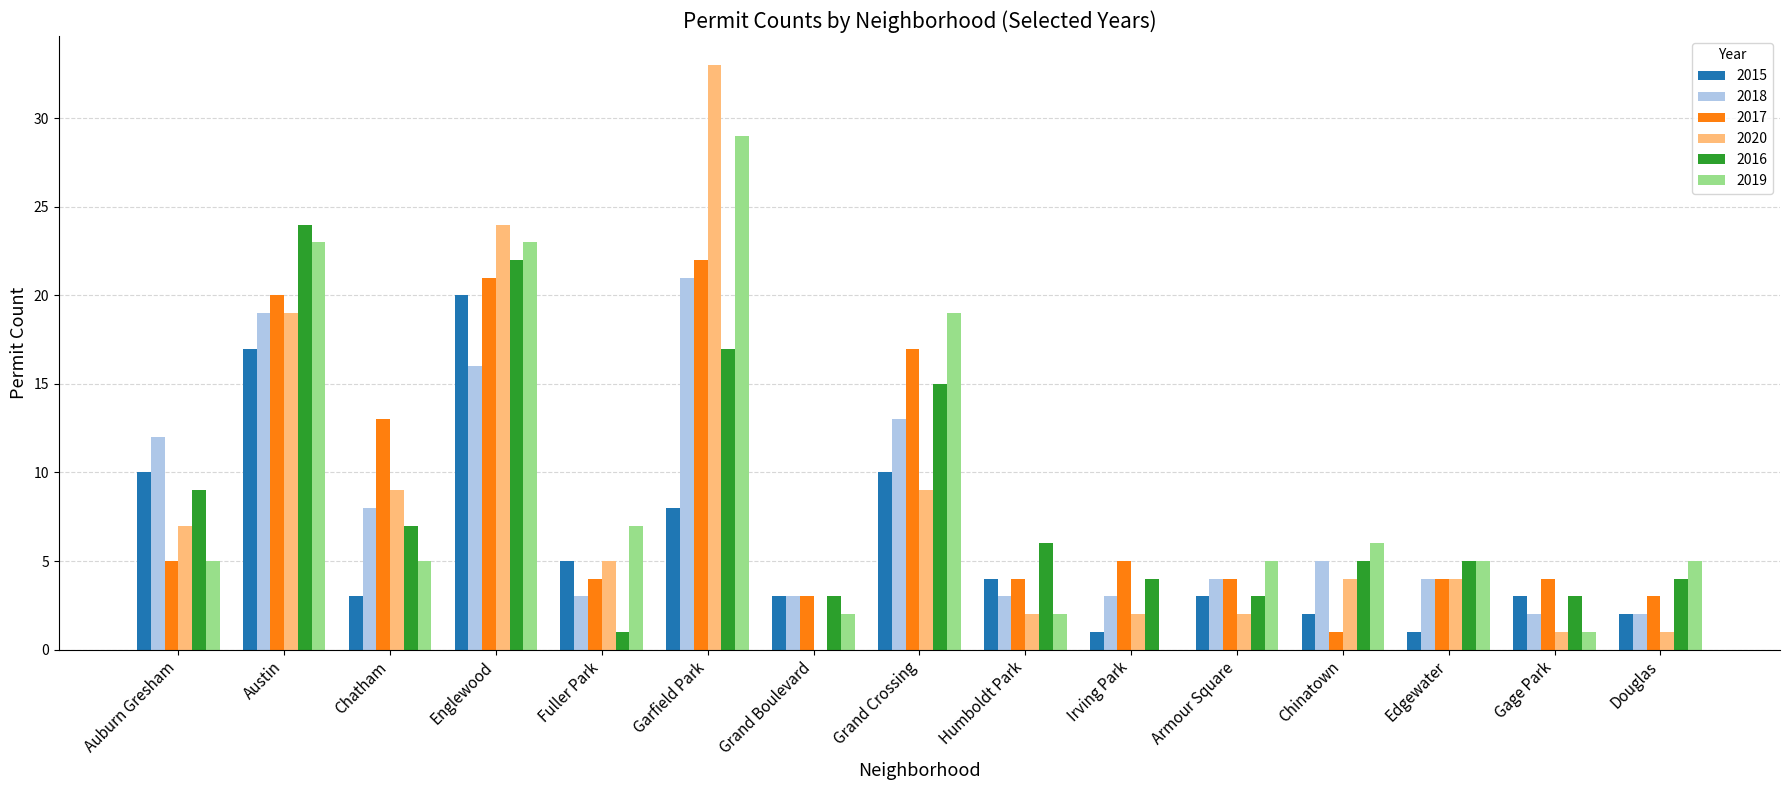

At which category is the sum across all series the highest?

Garfield Park